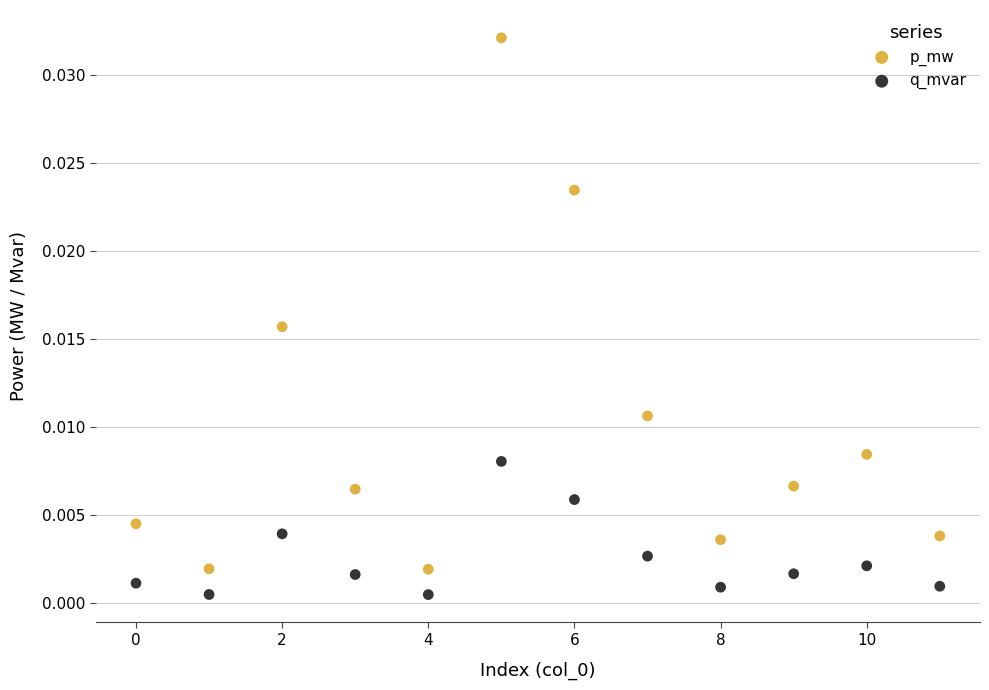

Which series has the widest spread of Y values?

p_mw